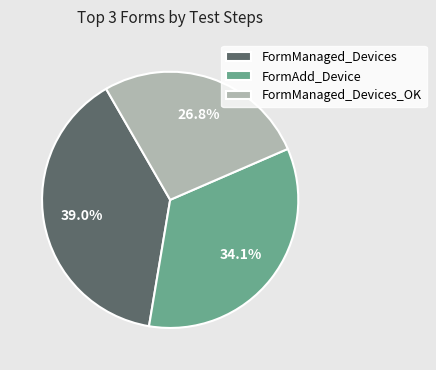

Between FormAdd_Device and FormManaged_Devices_OK, which is larger?

FormAdd_Device